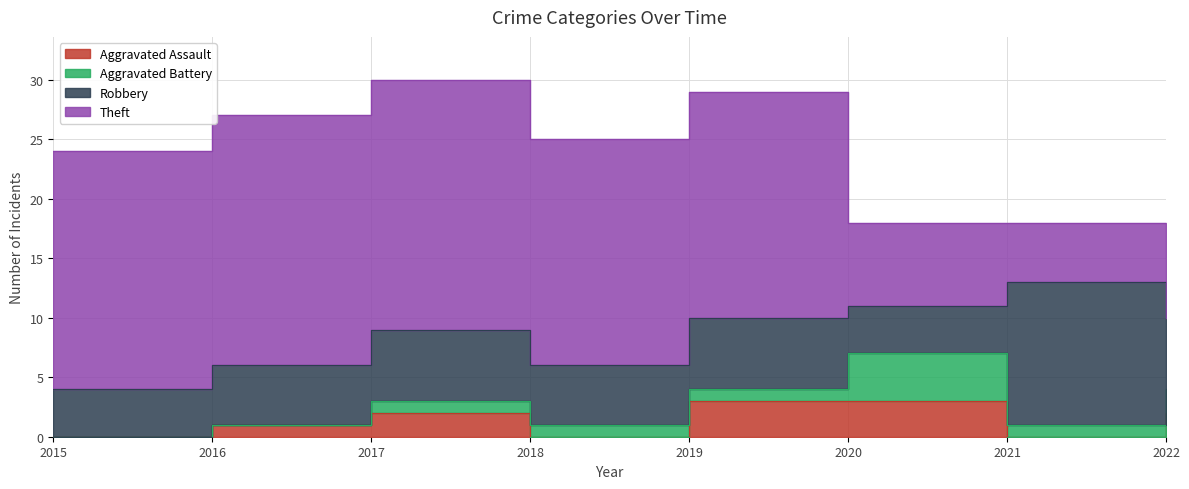

True or false: Aggravated Battery and Robbery intersect in this chart.

False